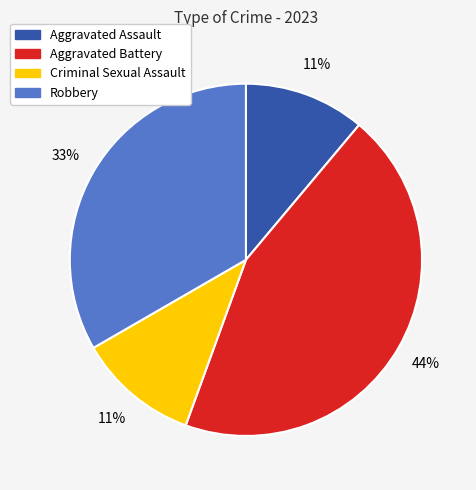

Which has a higher value, Aggravated Assault or Aggravated Battery?

Aggravated Battery